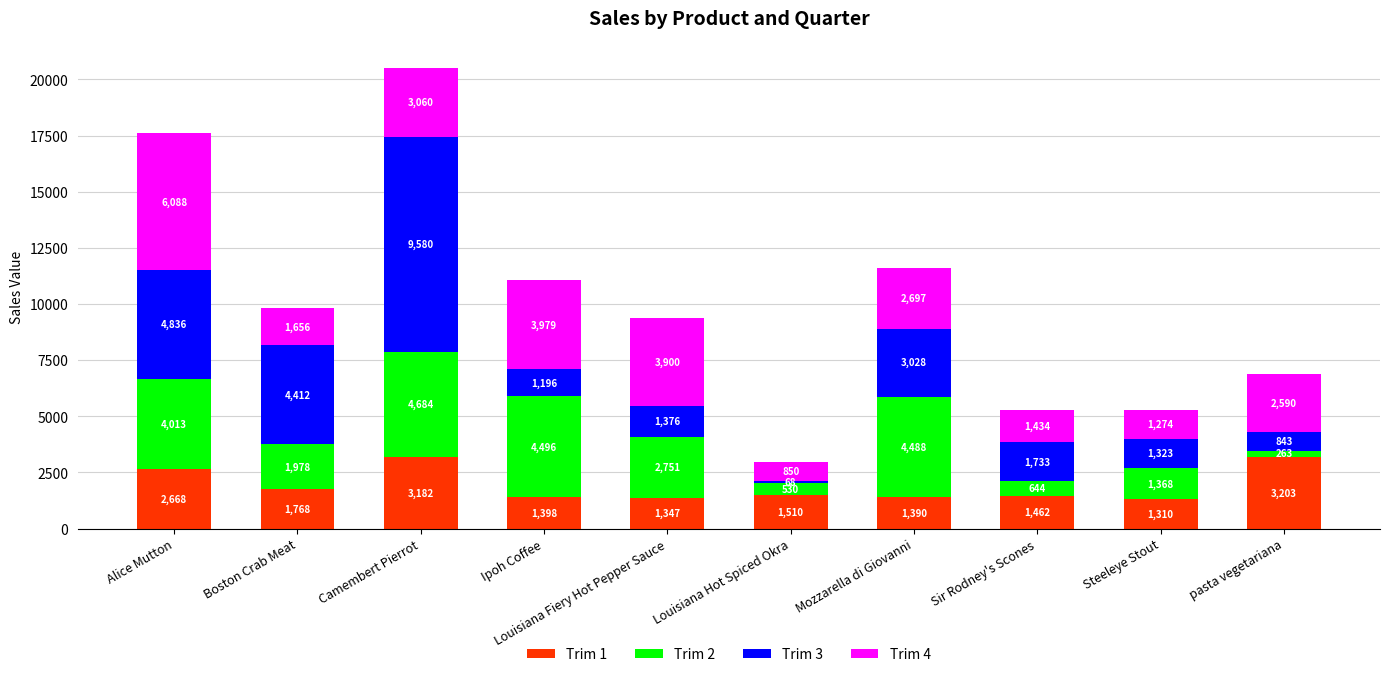

What is the sum of the Trim 1 values at Alice Mutton and Camembert Pierrot?

5850.0